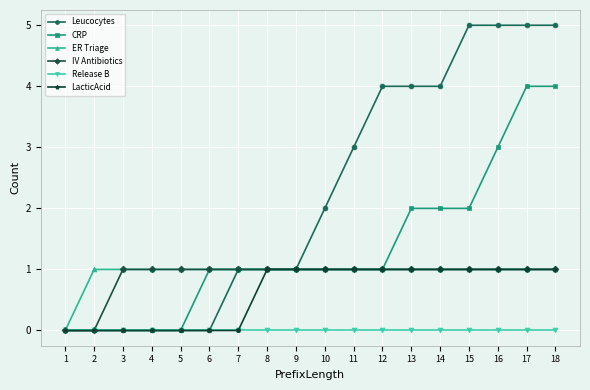

What is the difference between the second highest and second lowest values in the IV Antibiotics series?

1